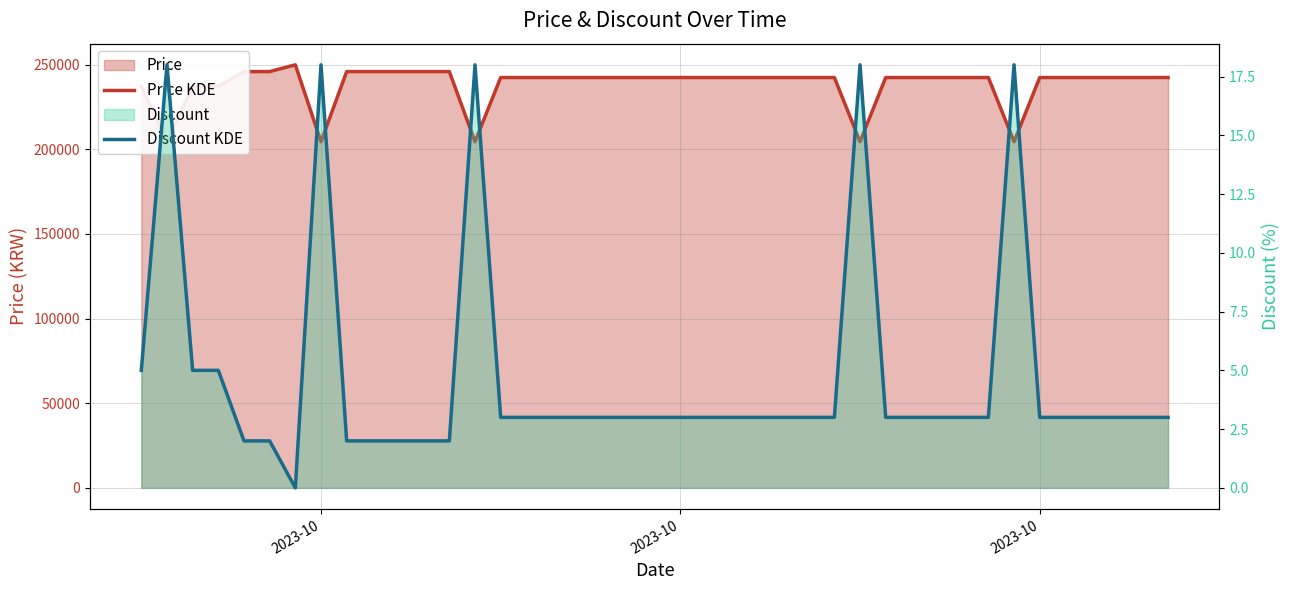

True or false: Price KDE and Discount KDE intersect in this chart.

False